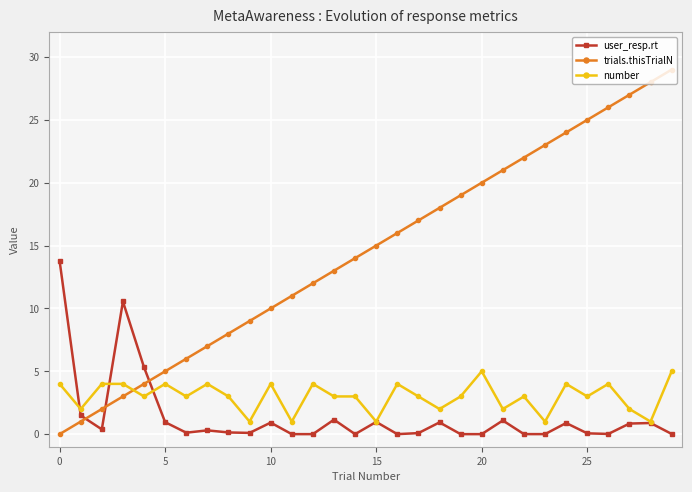

True or false: number has more than 1 interior local peaks.

True